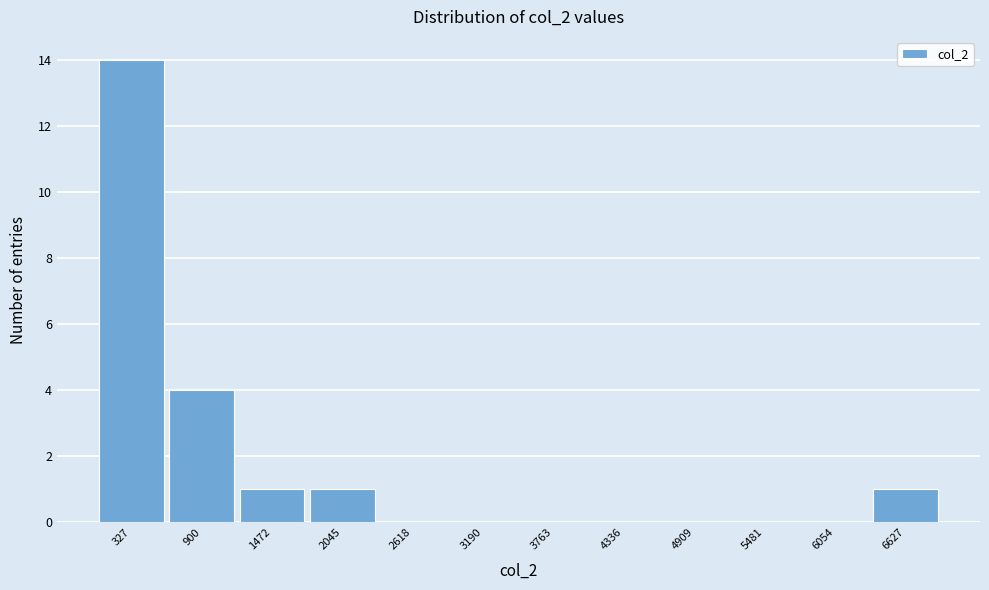

Reading left to right, extract all data points from this chart.

327=14	900=4	1472=1	2045=1	2618=0	3190=0	3763=0	4336=0	4909=0	5481=0	6054=0	6627=1